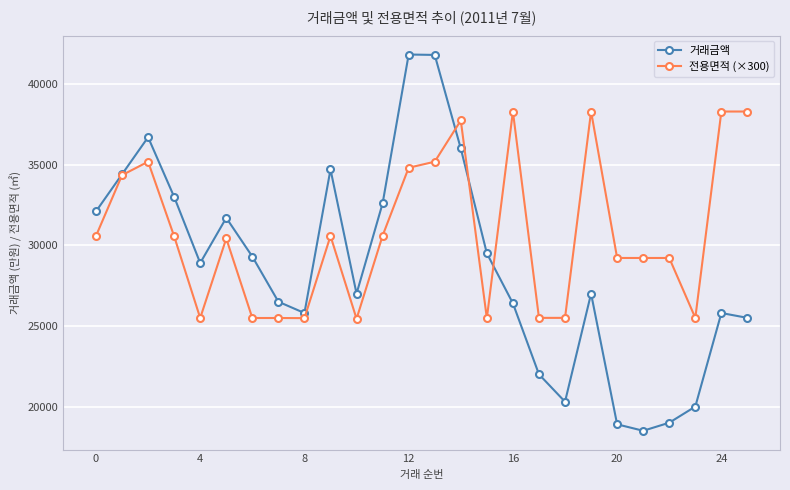

Is this an area chart (filled region under the line)?

No